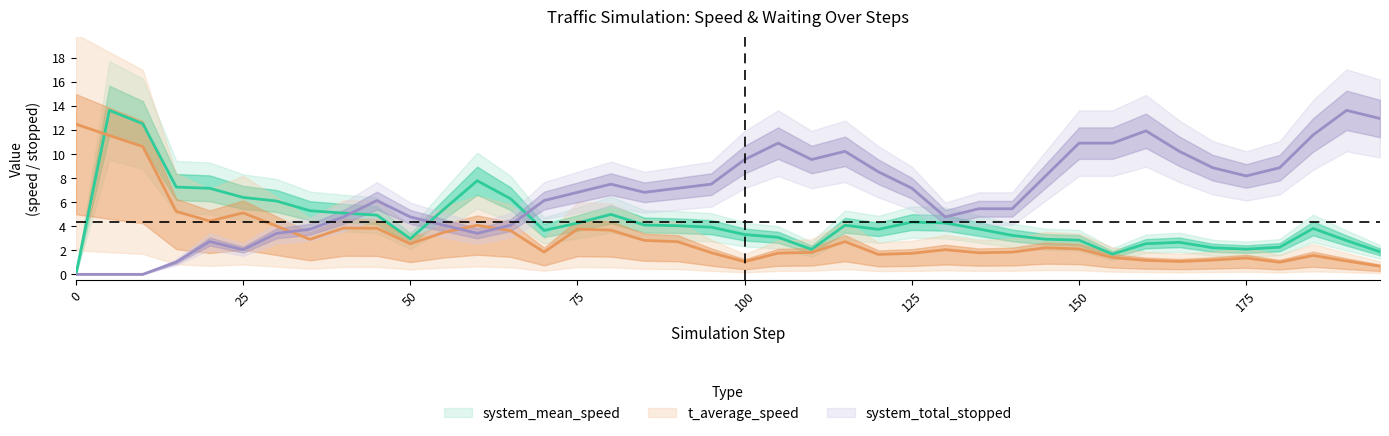

Does the chart have visible grid lines?

No